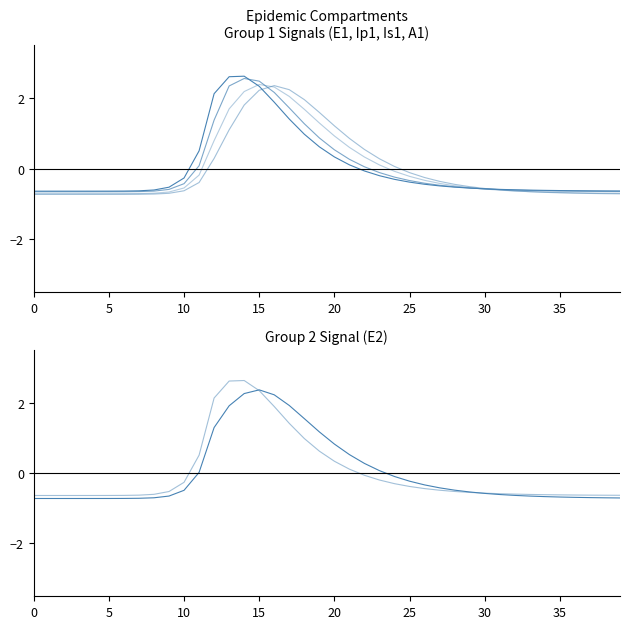

At which category does Ip1 reach its first local peak?

14